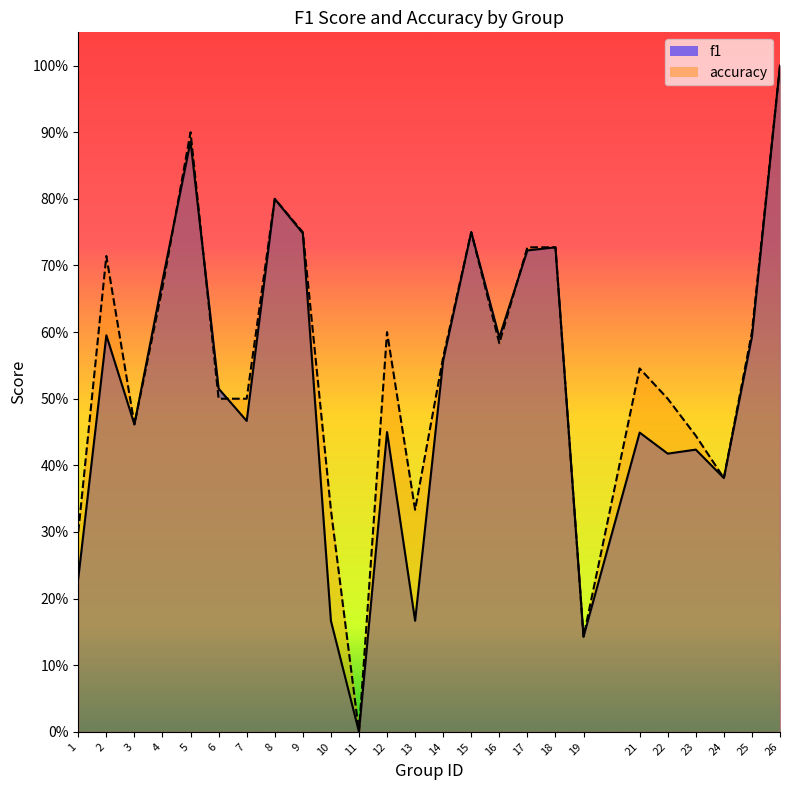

True or false: f1 has a value of 0.6 at 24.

False